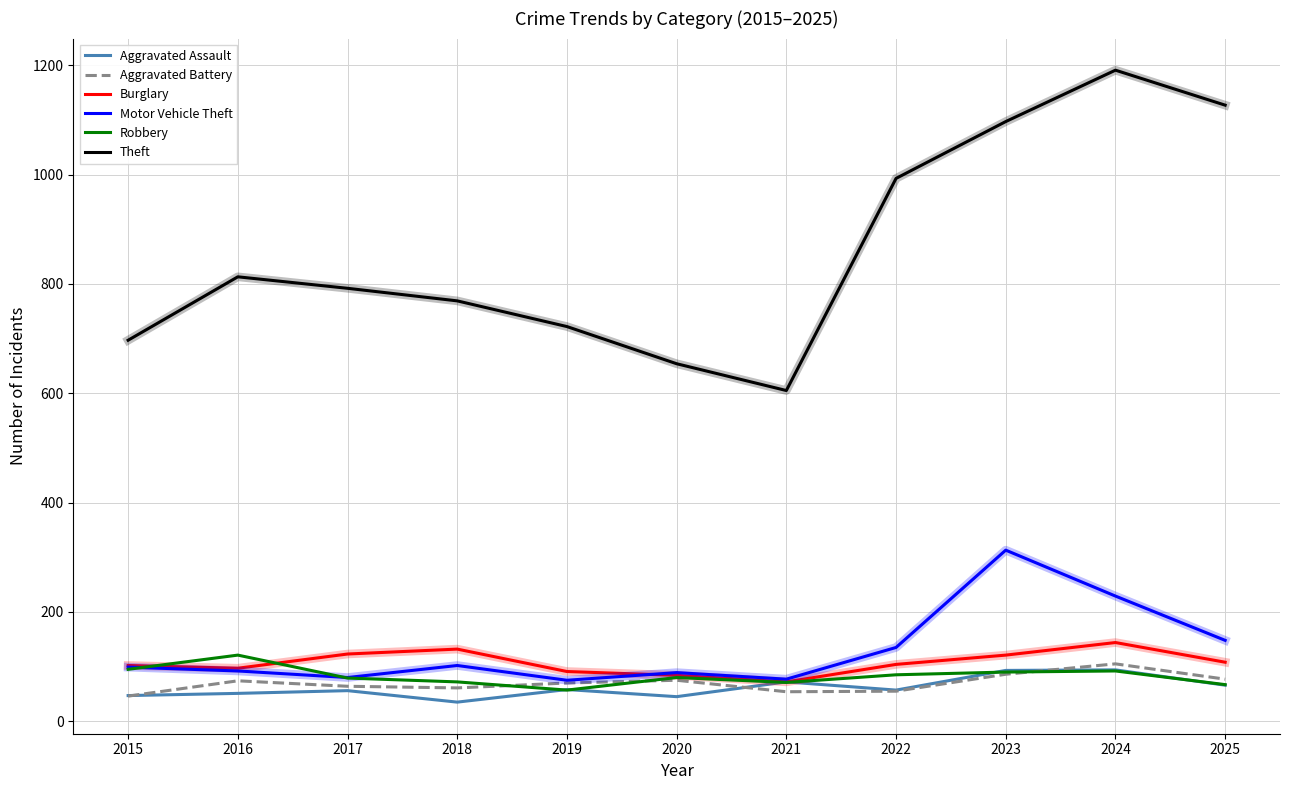

The value of Robbery at 2016 is 121. True or false?

True